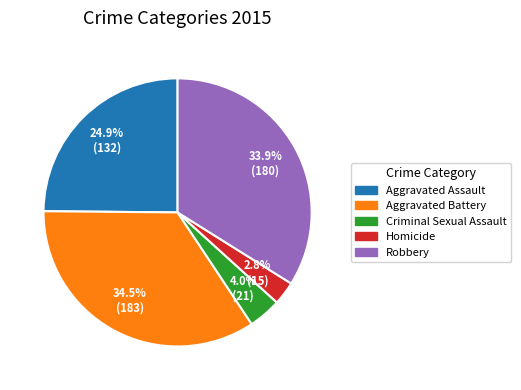

To the nearest percent, what is the difference between the Aggravated Battery and Aggravated Assault slice percentages?

10%